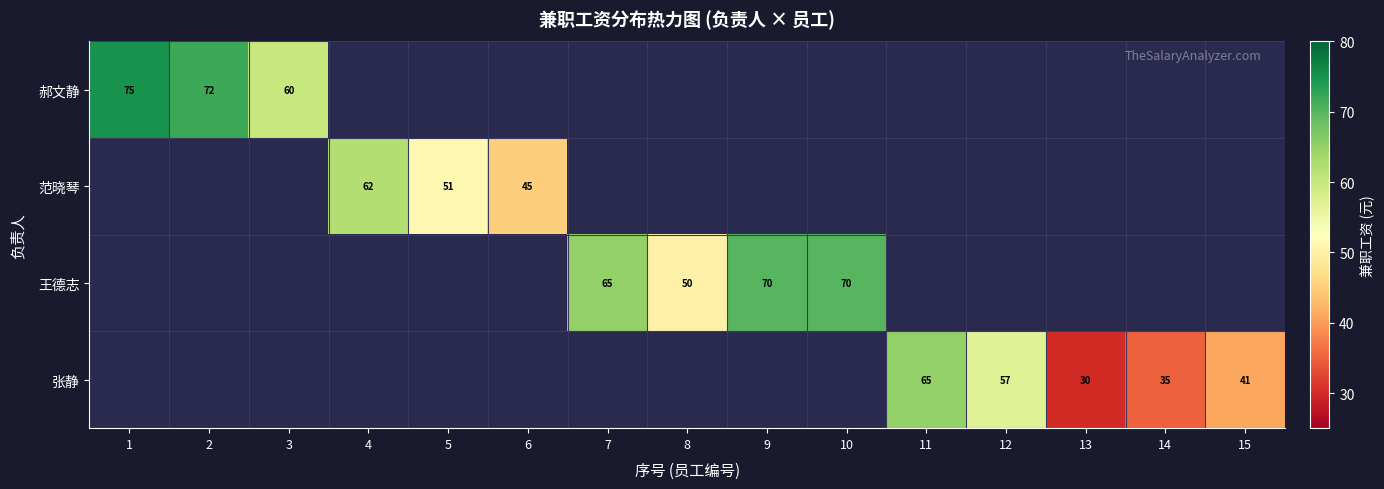

Is it true that 张静 equals 44 at 11?

False